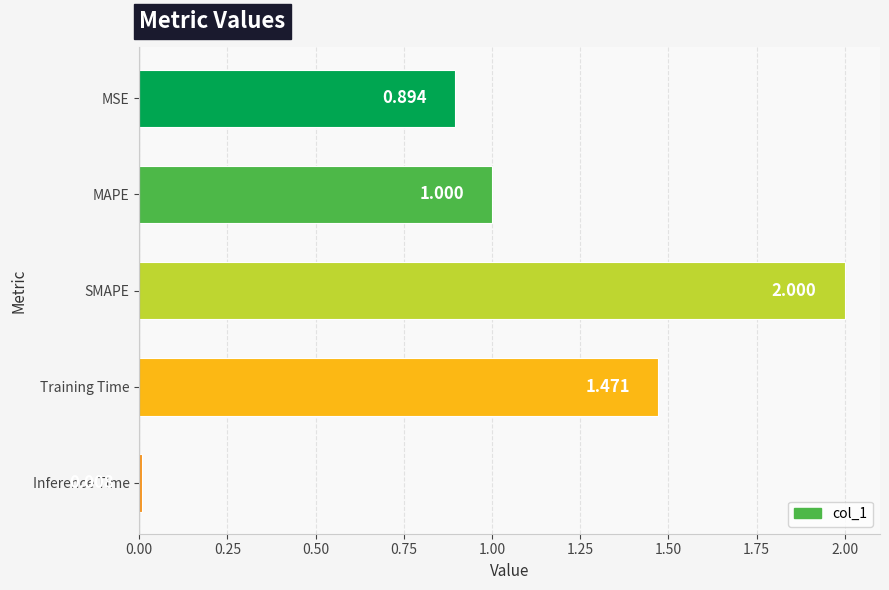

Which has a higher value, Inference Time or MSE?

MSE